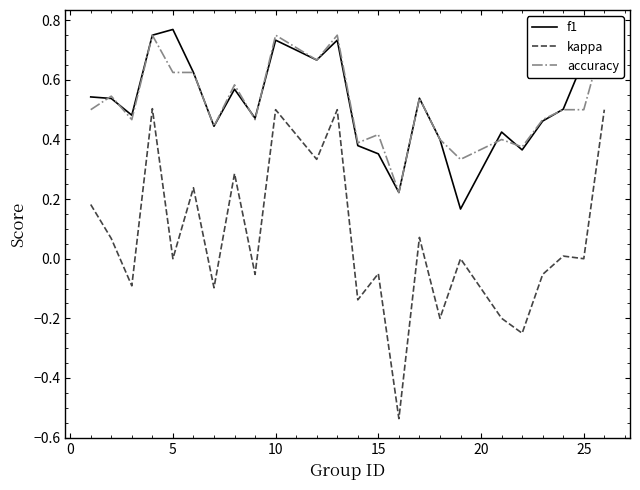

True or false: f1 and kappa intersect in this chart.

False